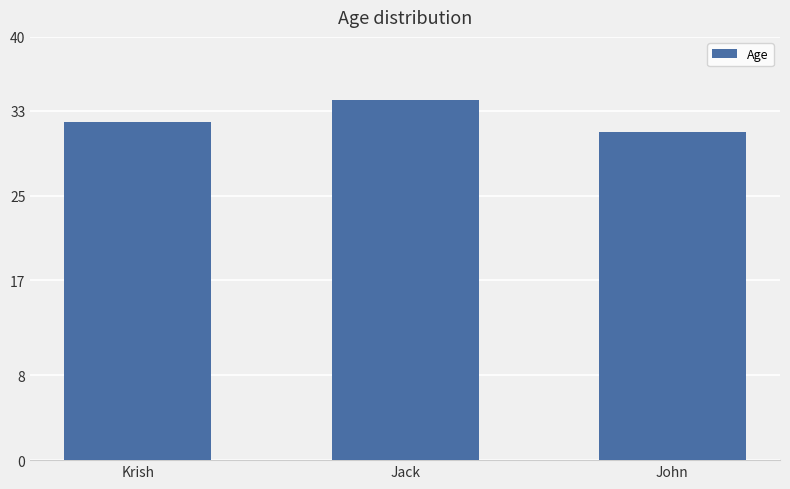

What is the label of the 3rd bar from the left?

John